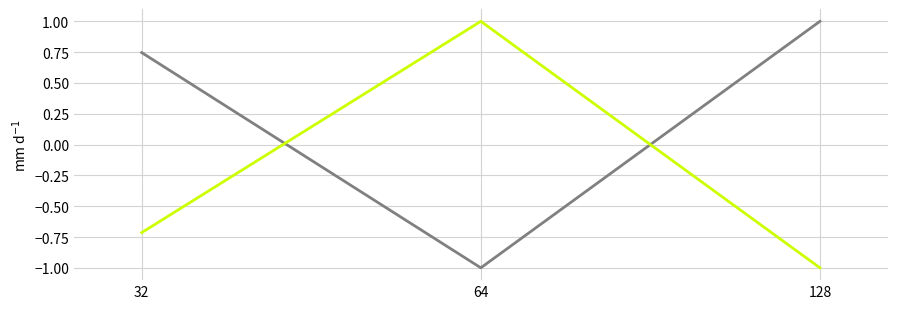

What is the difference between the highest and lowest values at 128?

2.0